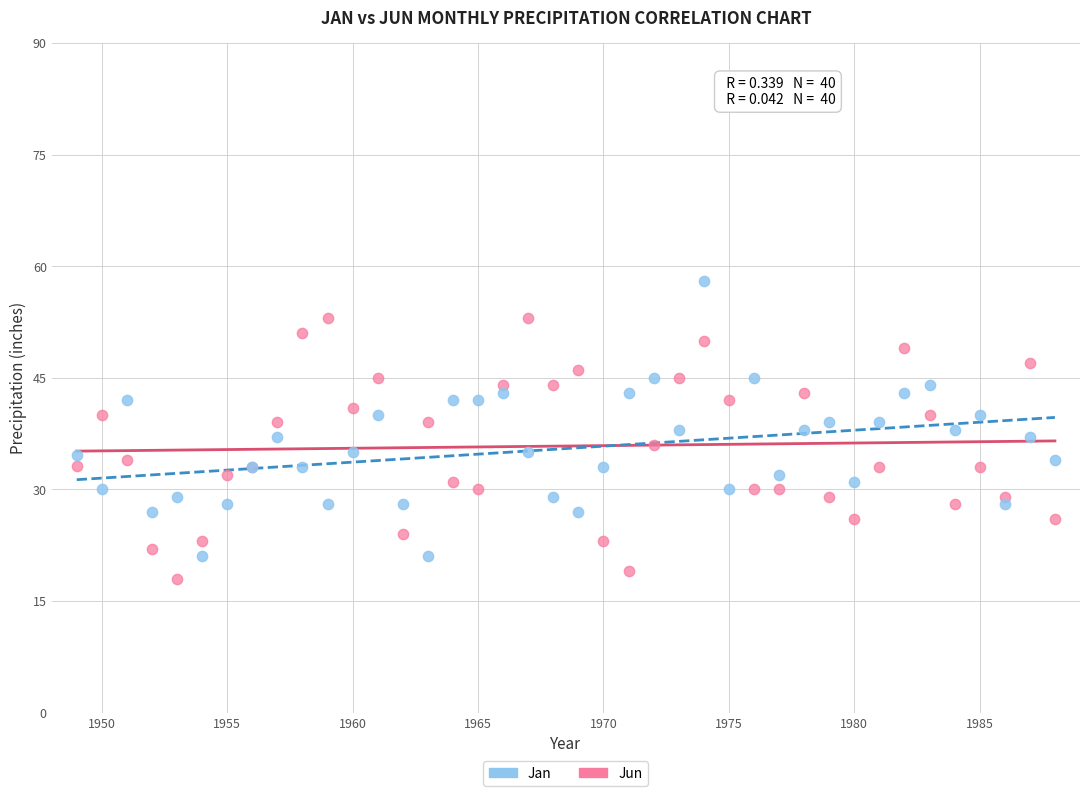

Which series contains the highest Y value?

Jan